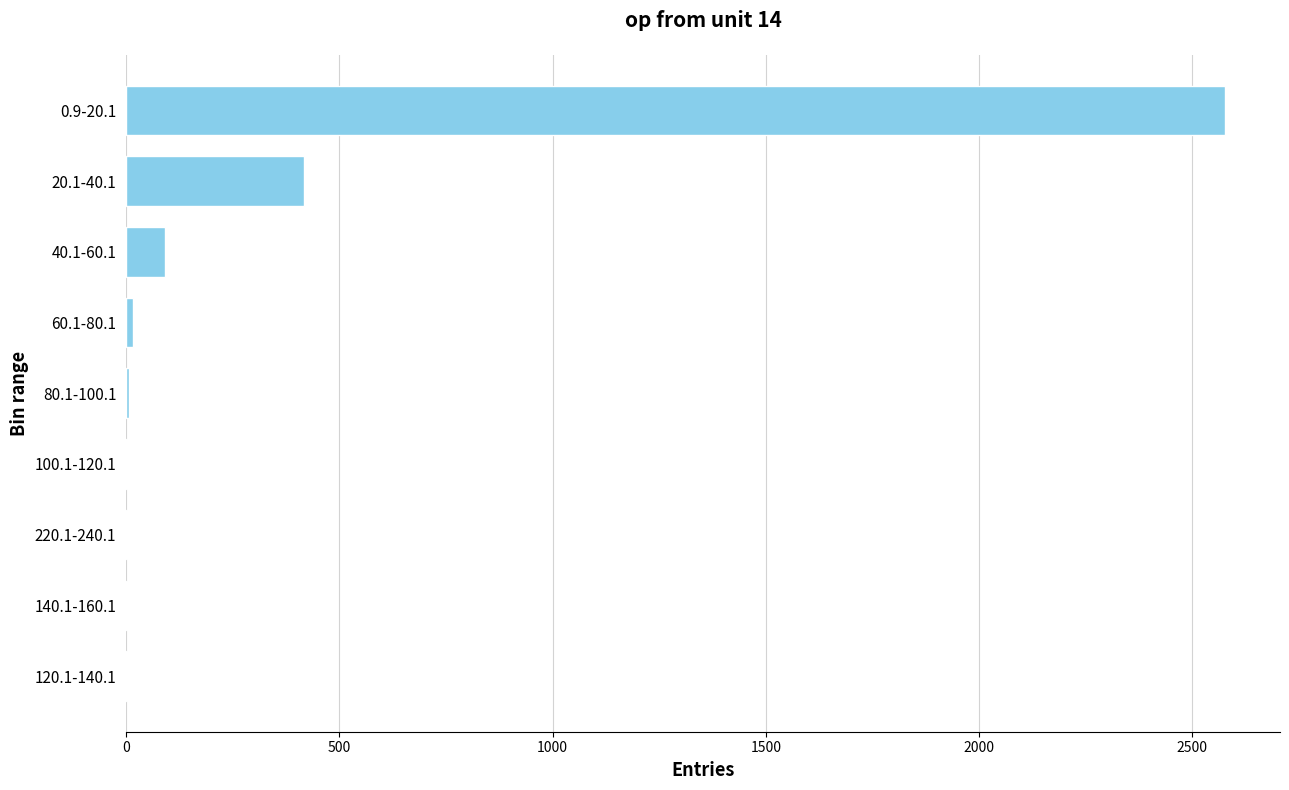

Are the bars horizontal?

Yes